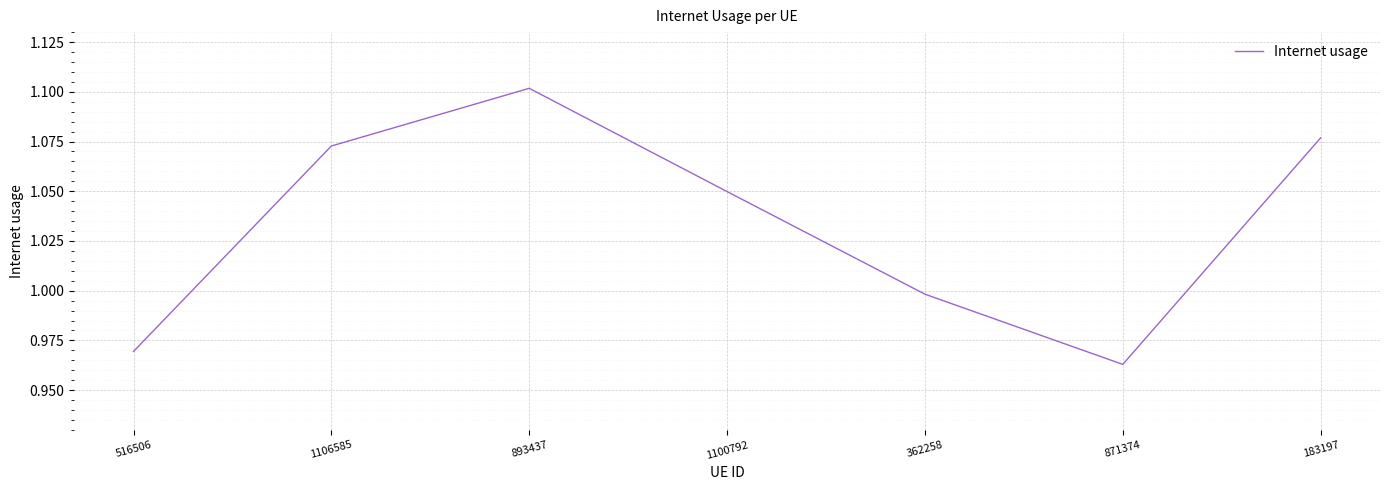

Is it true that the value at 1100792 is 1.0?

True